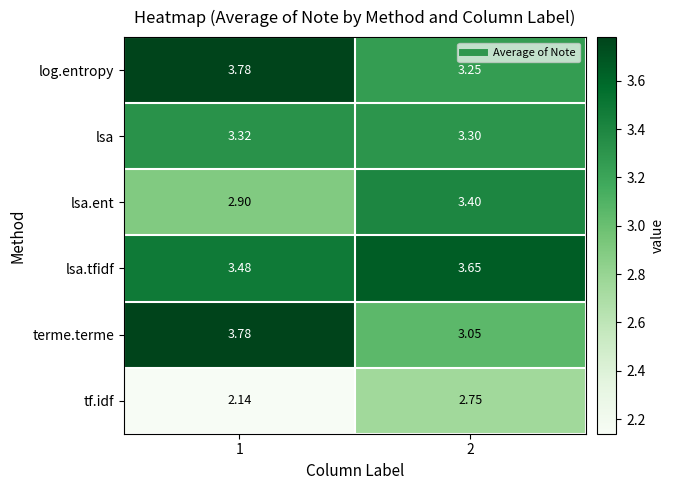

Which category has the highest value across all series?

1